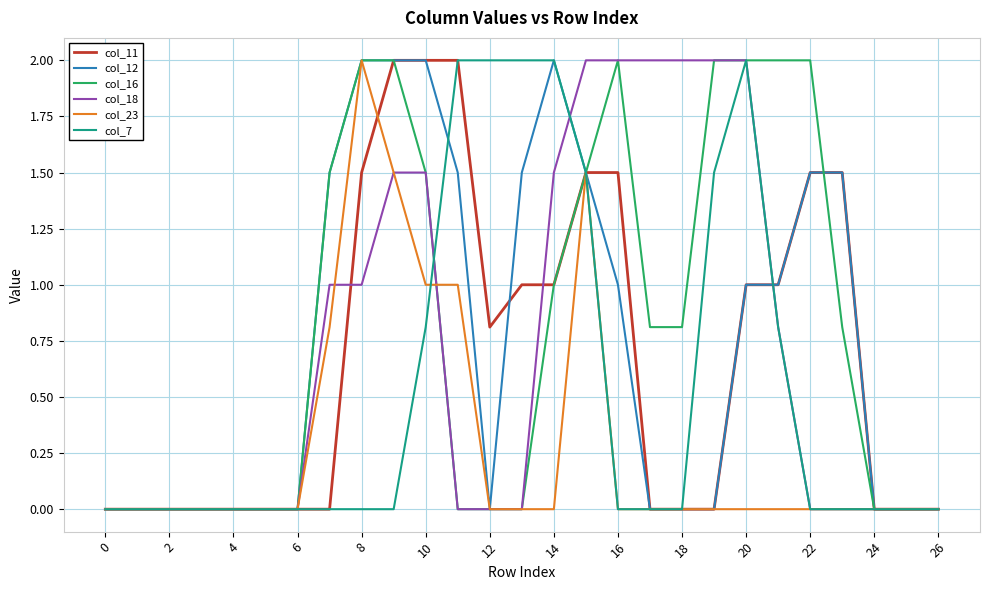

What is the greatest value displayed?

2.0